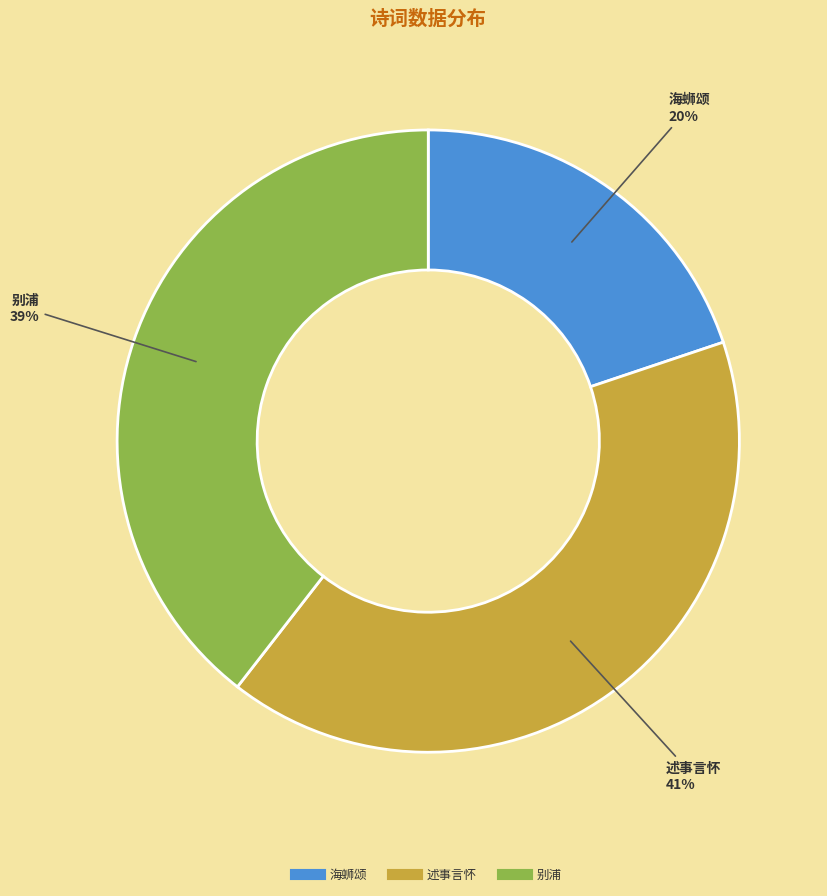

Is there a majority slice in this chart?

No